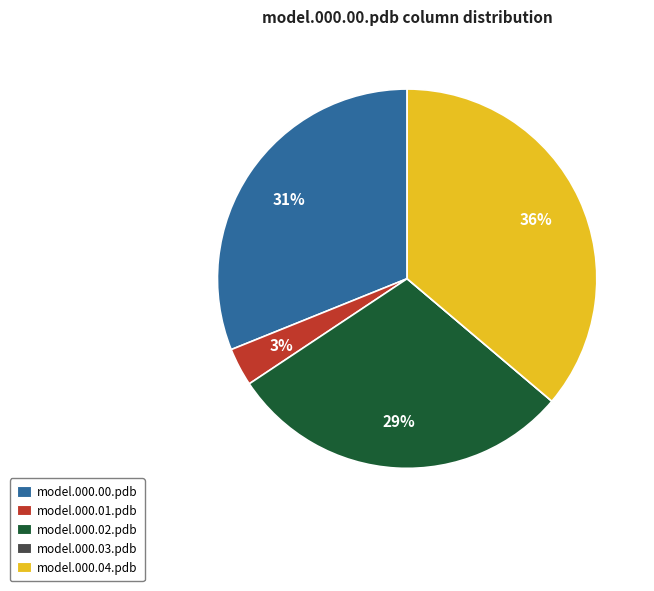

Is the sum of model.000.00.pdb and model.000.01.pdb greater than half?

No